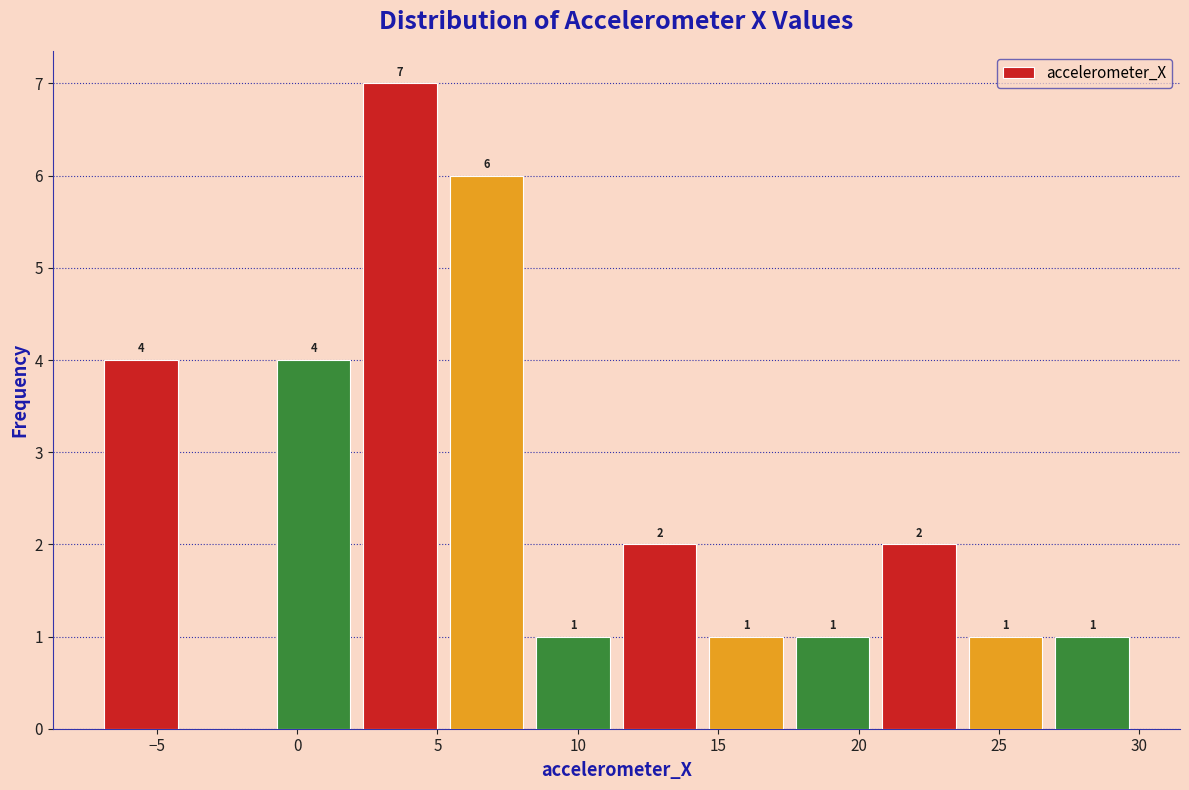

Which range on the x-axis has the tallest bar?

2.0 to 5.0